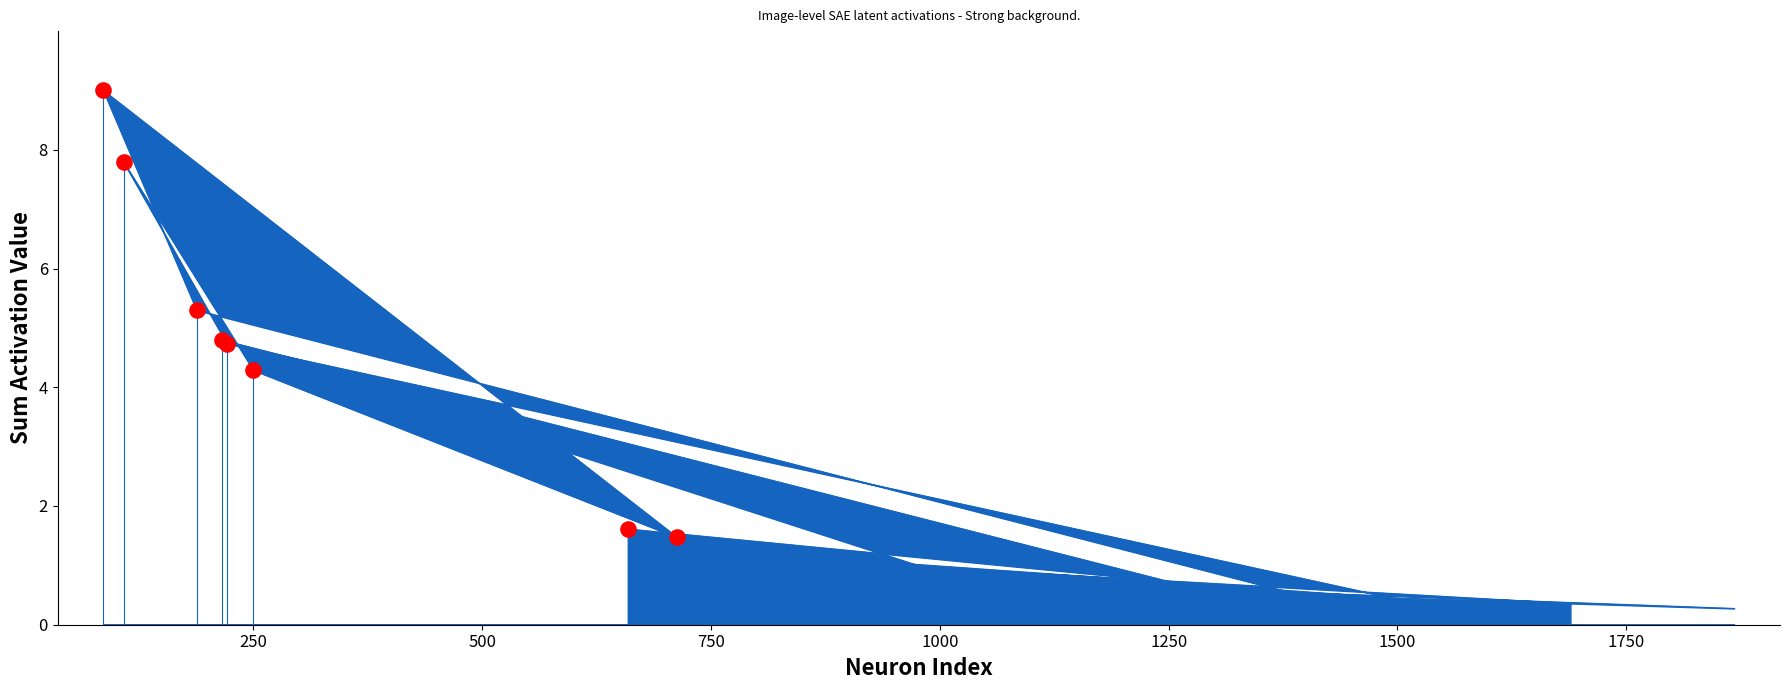

Between 216 and 1493, which is larger?

216